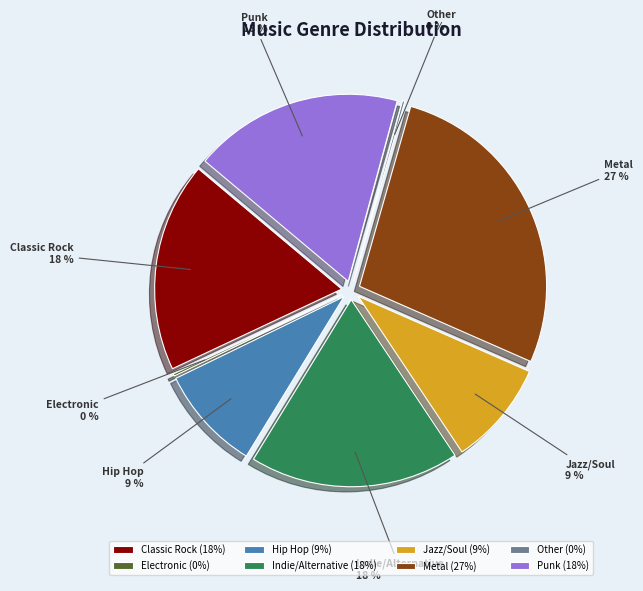

To the nearest percent, what is the combined percentage of Jazz/Soul and Classic Rock?

27%